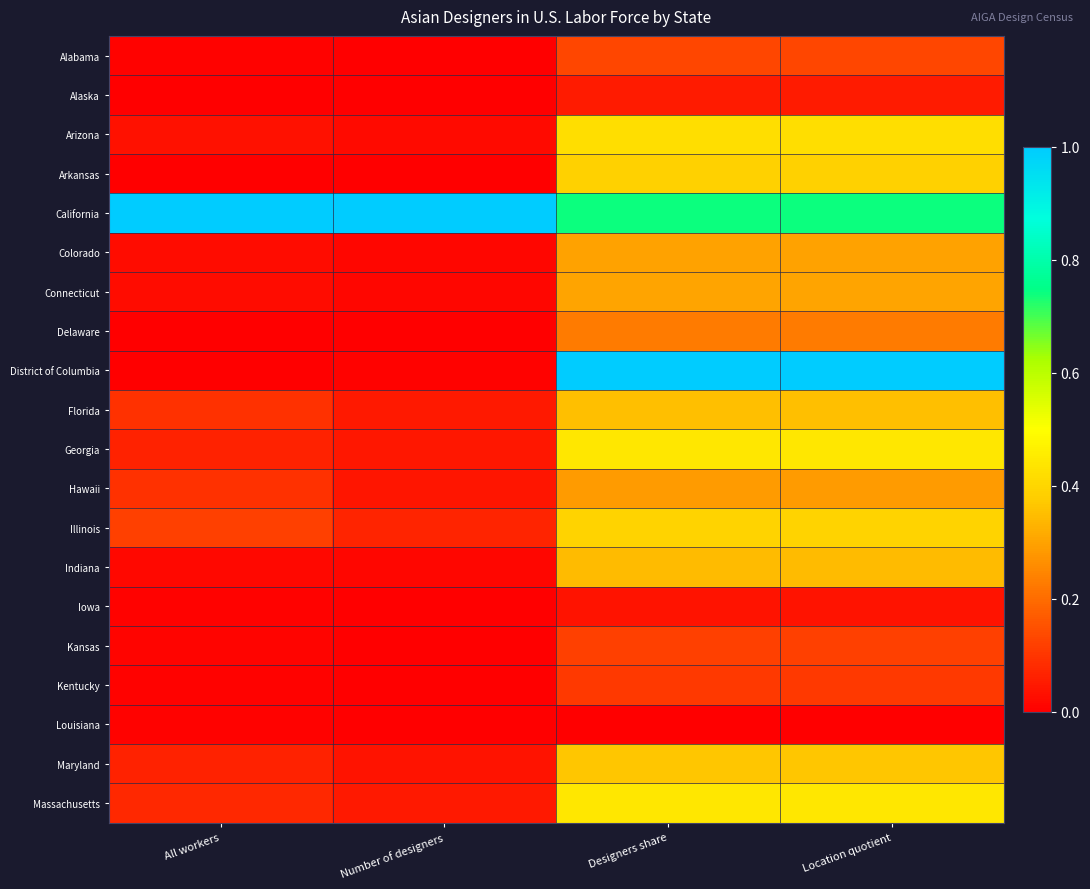

At how many categories does at least one series exceed 0?

4